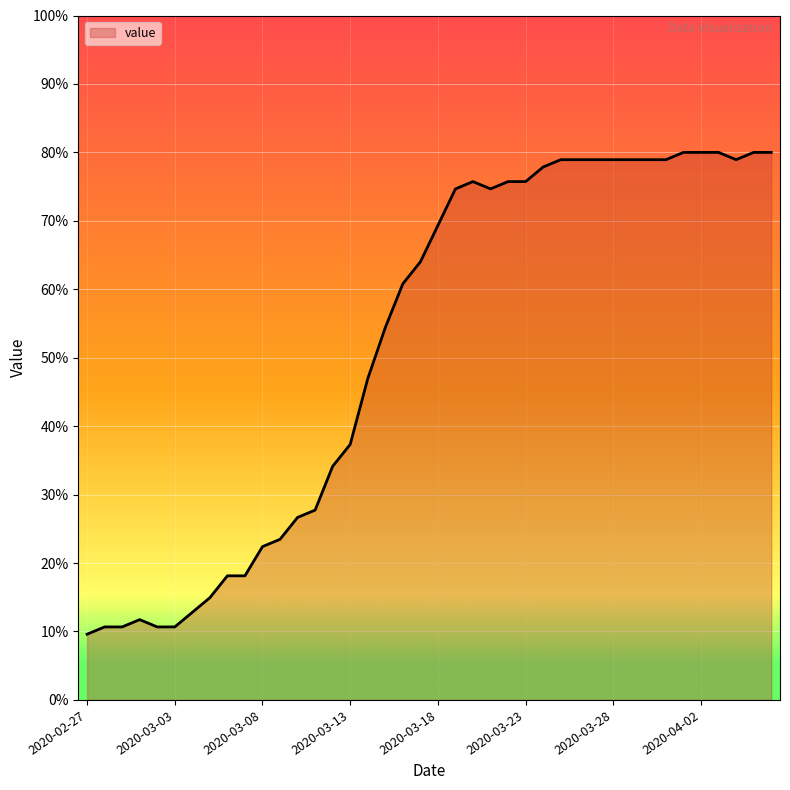

Reading right to left, list all the values displayed in this chart.

80.0	80.0	78.9	80.0	80.0	80.0	78.9	78.9	78.9	78.9	78.9	78.9	78.9	77.9	75.7	75.7	74.7	75.7	74.7	69.3	64.0	60.8	54.4	46.9	37.3	34.1	27.7	26.7	23.5	22.4	18.1	18.1	14.9	12.8	10.7	10.7	11.7	10.7	10.7	9.6